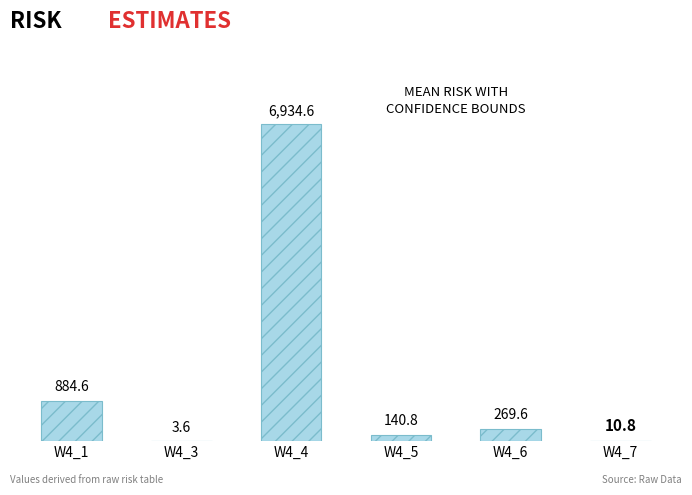

Which series has the largest total across all categories?

upper_risk